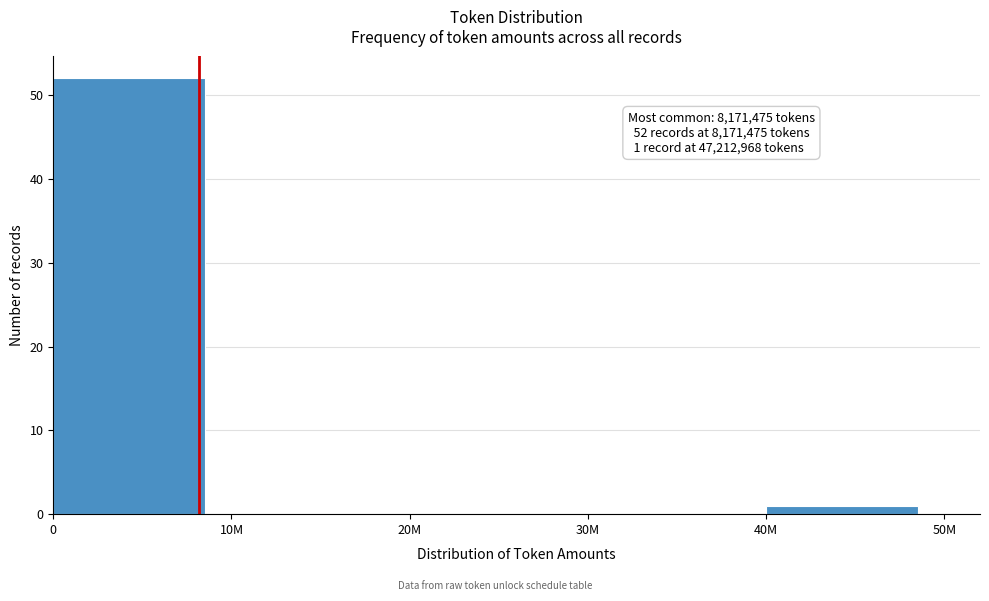

What is the maximum value shown in the chart?

52